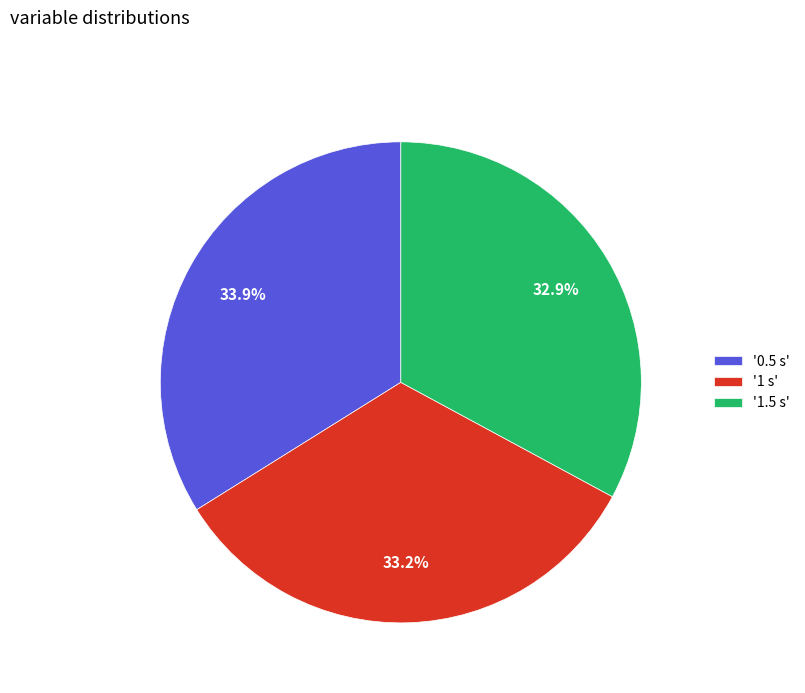

What is the total percentage of '1 s' and '1.5 s'?

66.1%